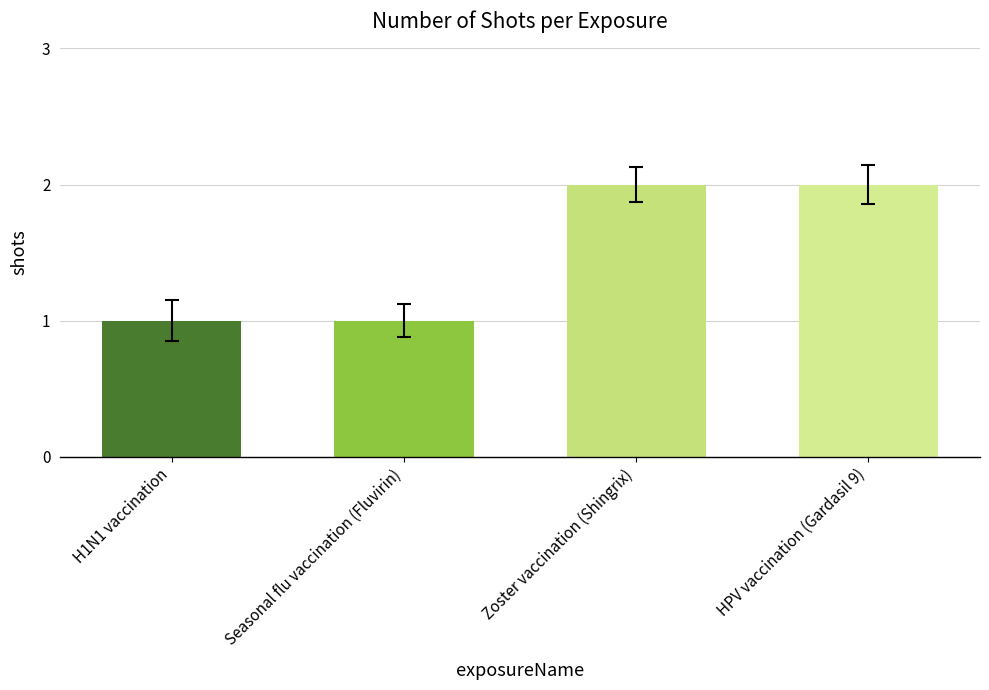

How many bars are there in total?

4